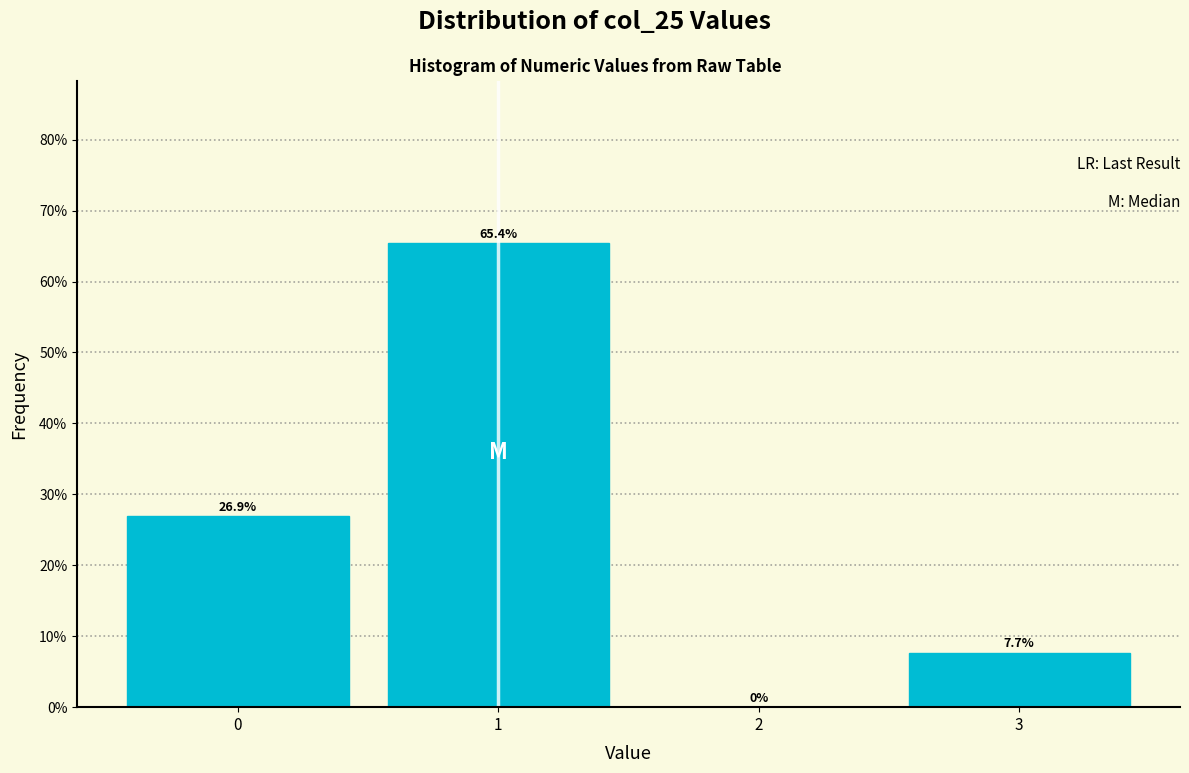

Over which range of the x-axis is the bar tallest?

0.5 to 1.5